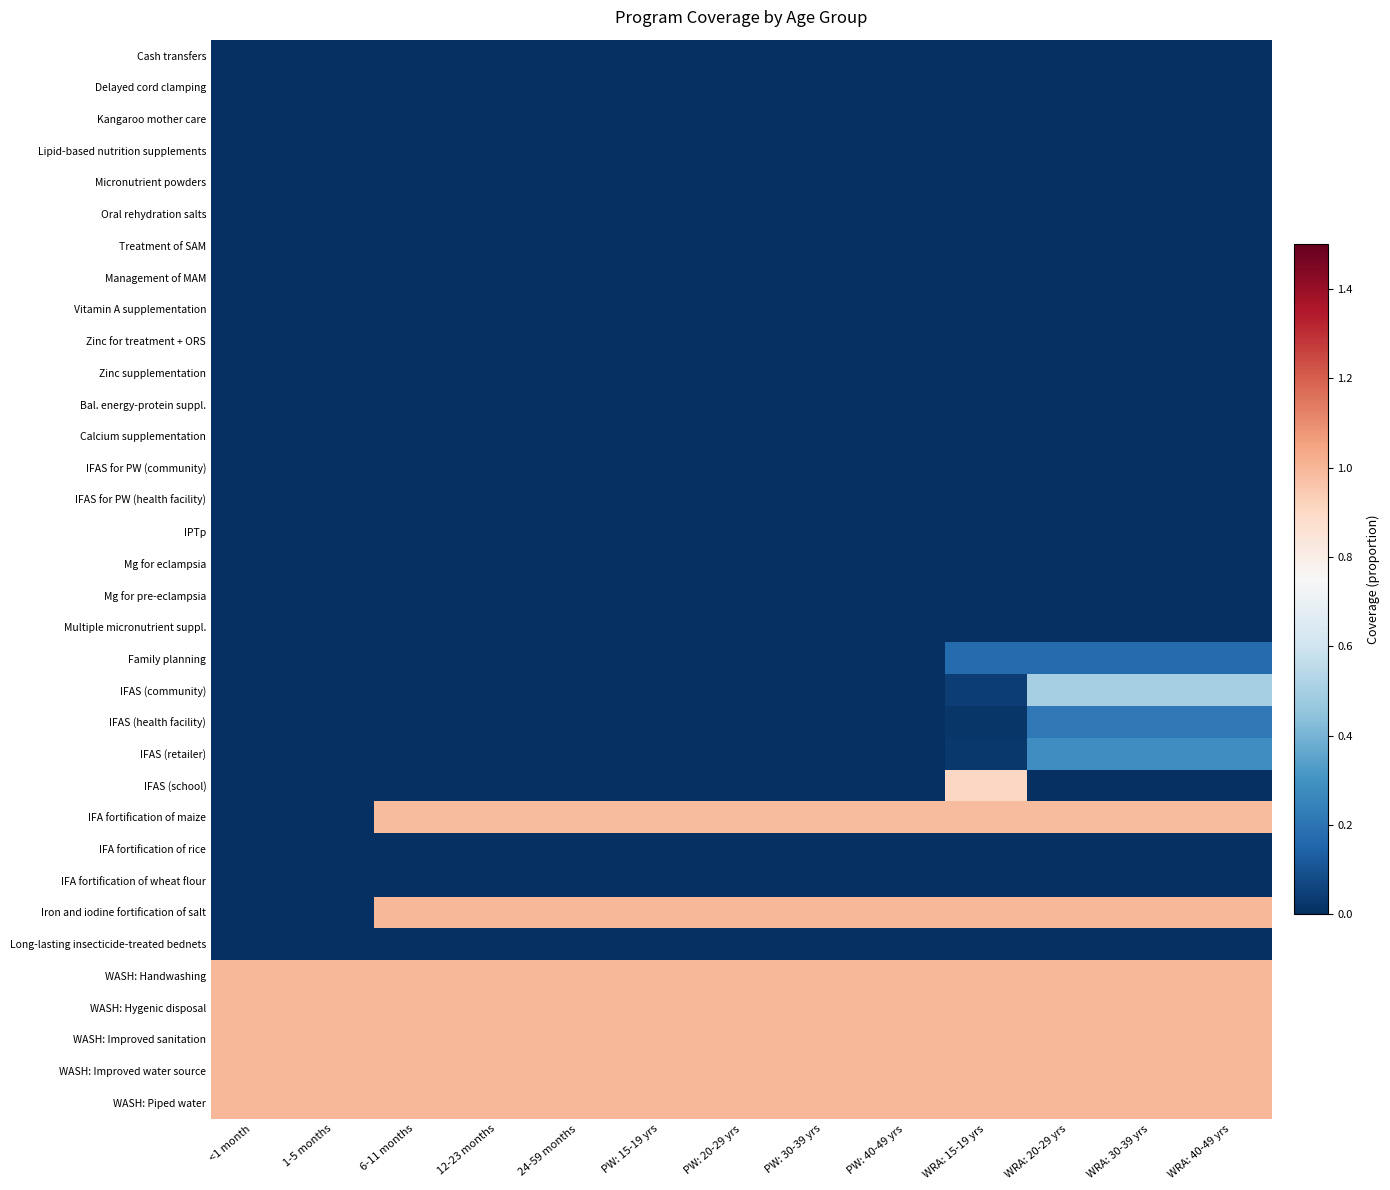

What is the maximum value shown in the chart?

1.0